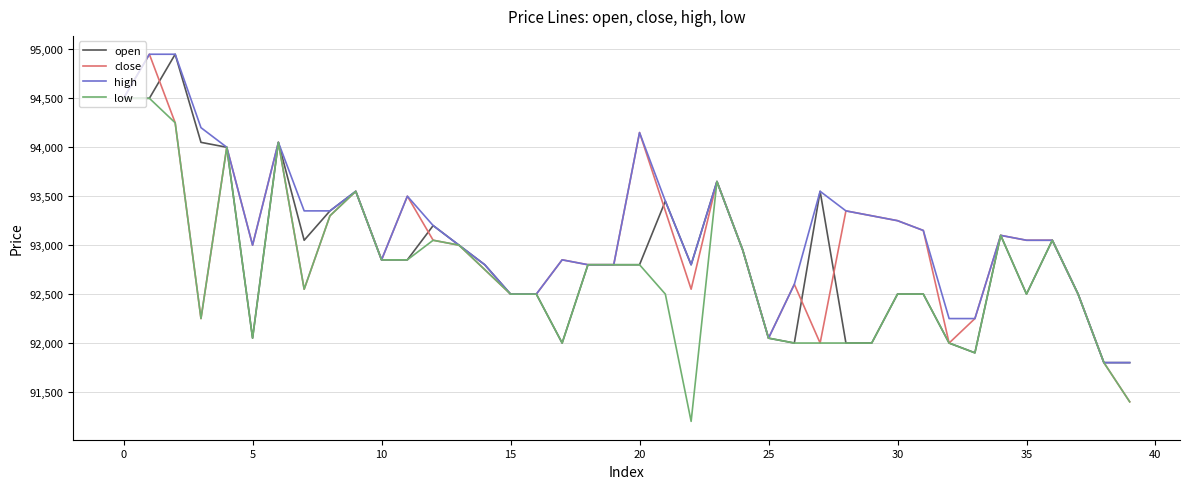

Which series has the largest range (max minus min)?

close